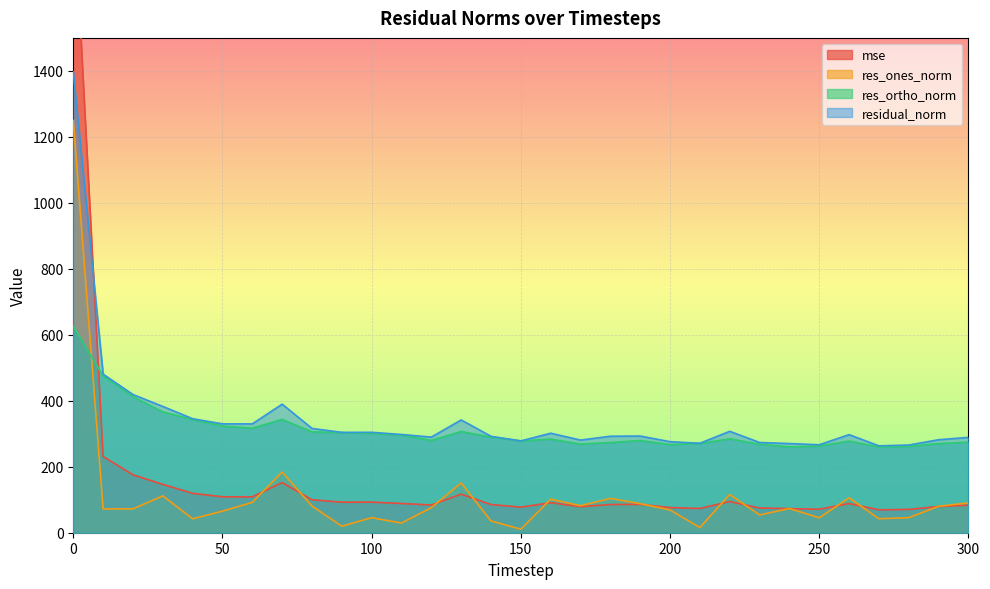

Between 30 and 100, which series saw the biggest shift?

residual_norm